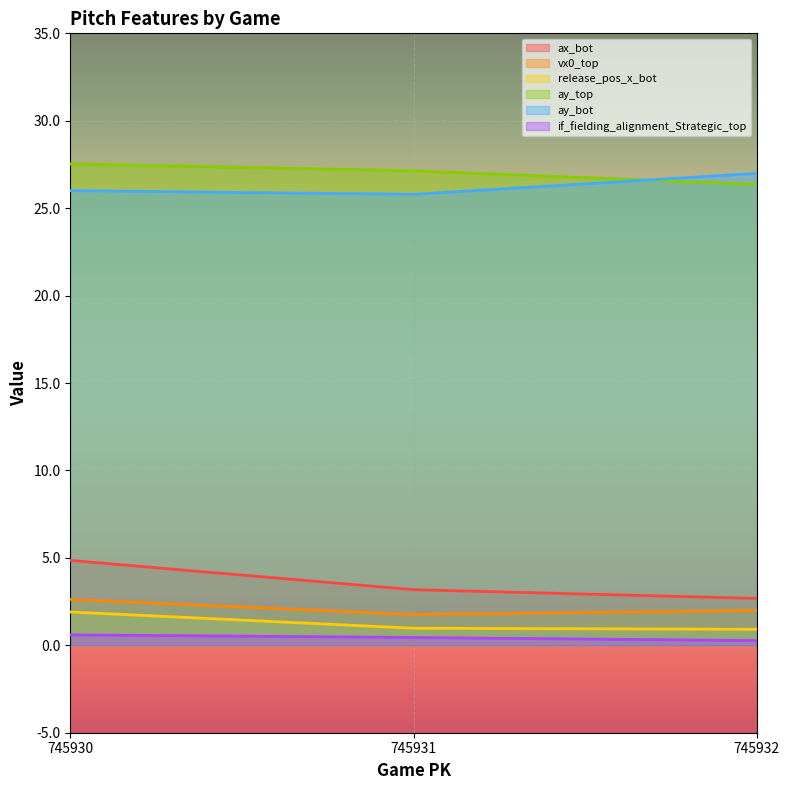

What is the sum of all if_fielding_alignment_Strategic_top values?

1.3